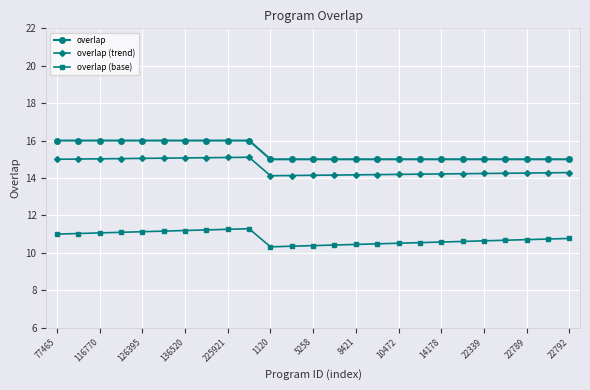

Is this an area chart (filled region under the line)?

No